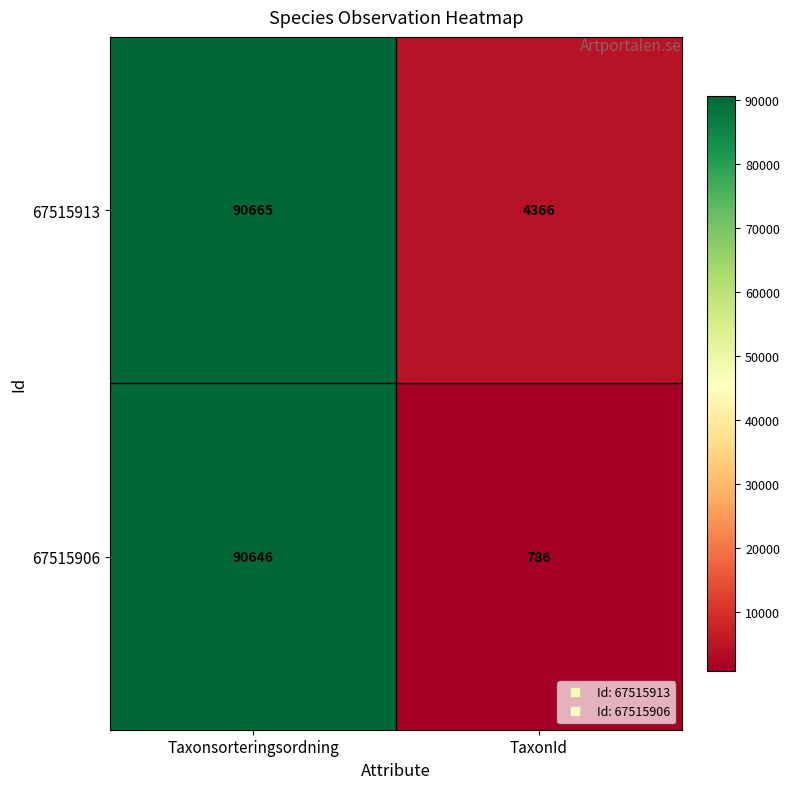

True or false: 67515906 has a value of 786 at TaxonId.

True